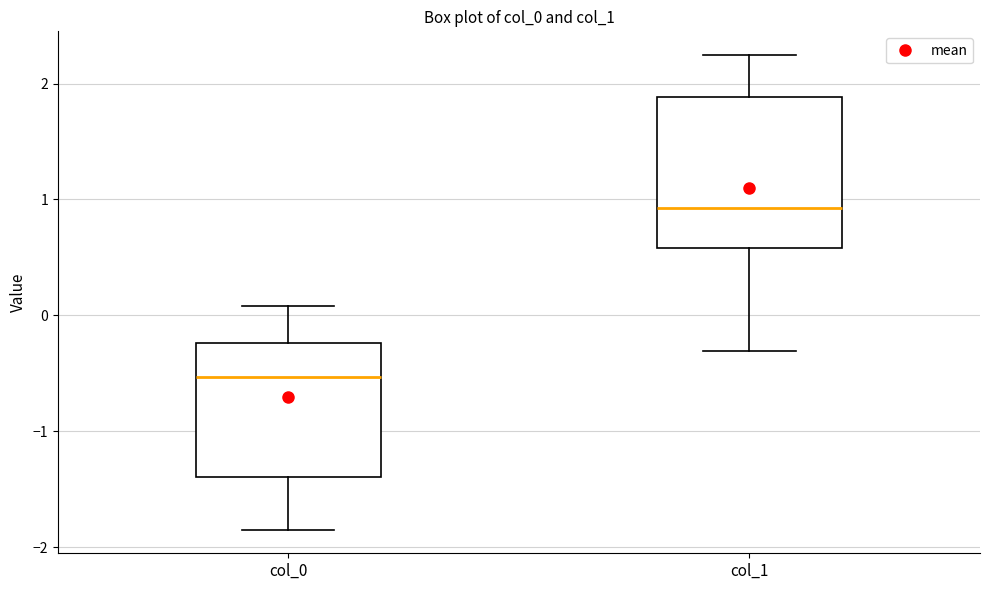

Where is the upper edge of the box for col_1 on the y-axis? The values are not printed on the chart, so give them approximately, as read against the axis.

1.9